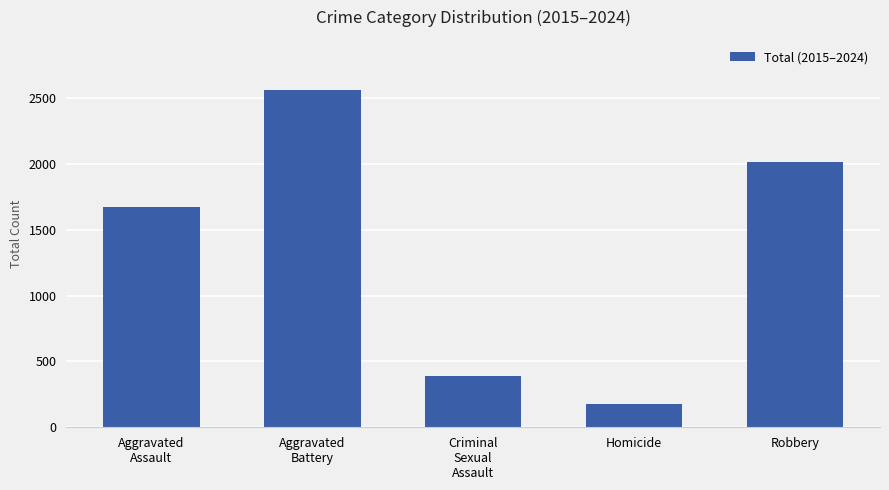

What is the average value?

1364